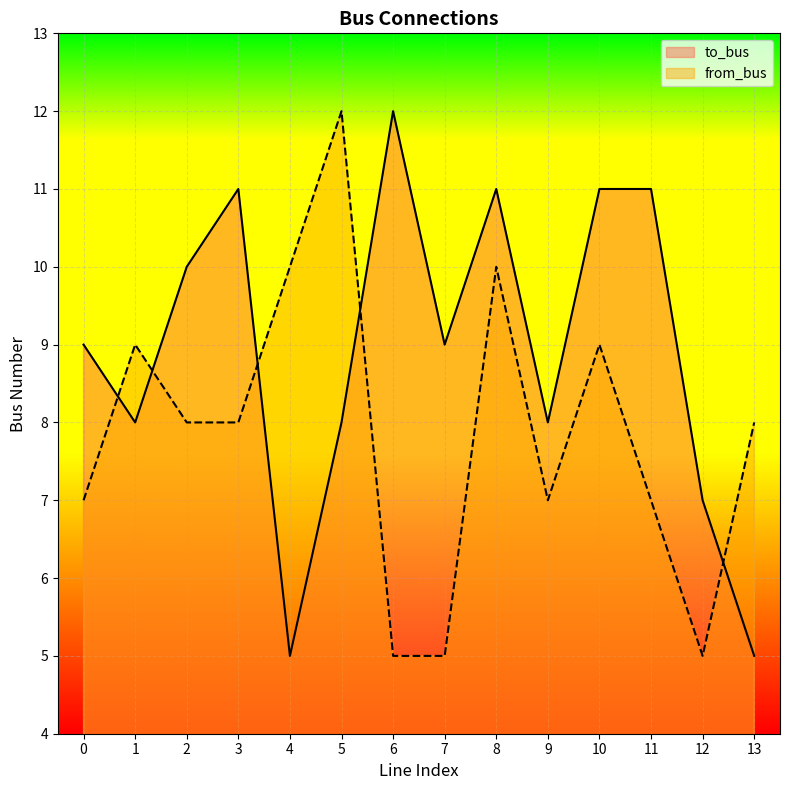

Does the chart display data point markers on the line(s)?

No